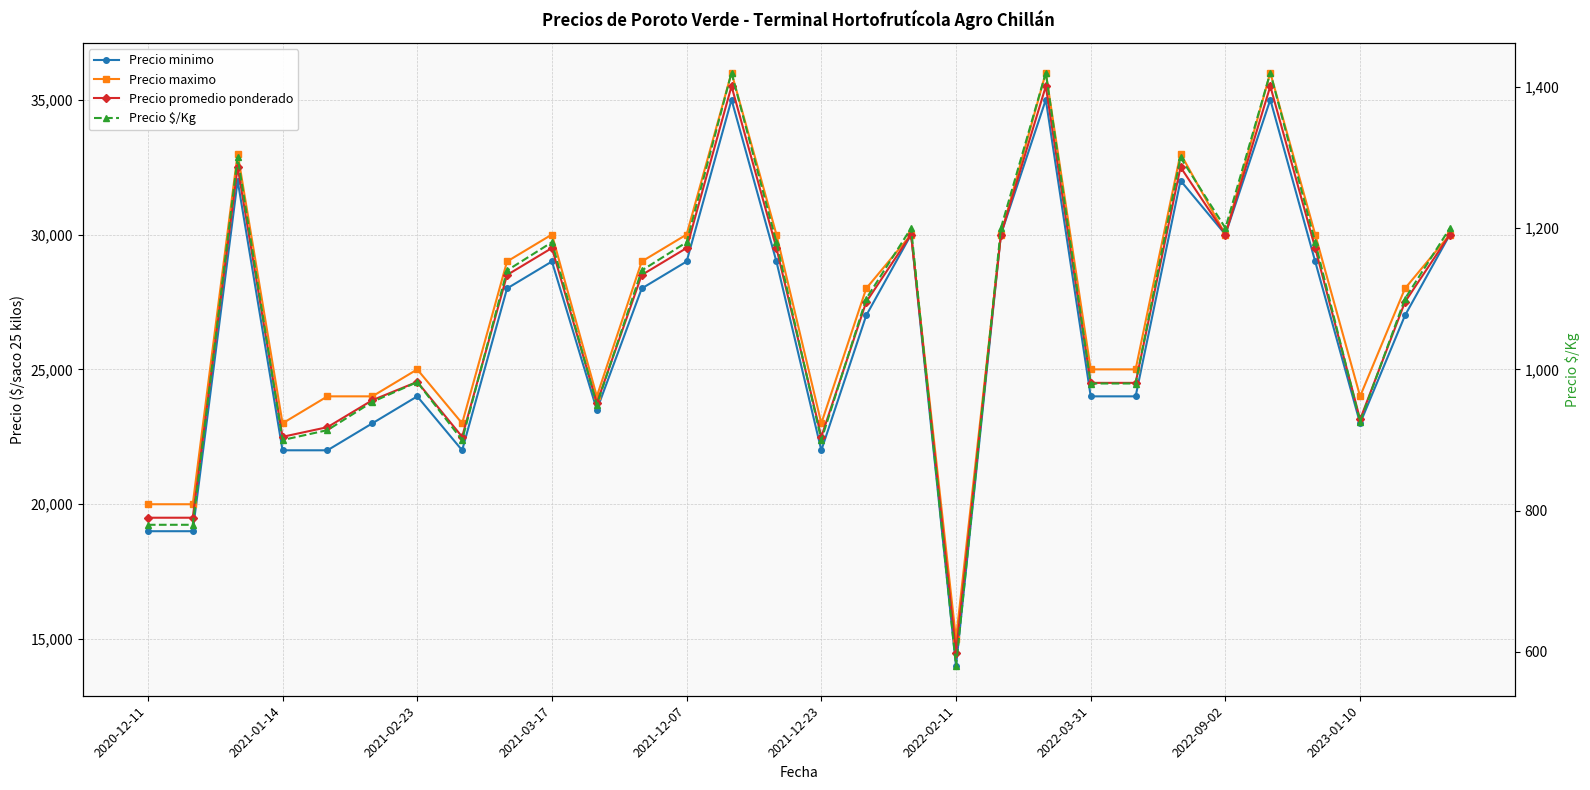

Reading left to right, what are all the values shown in this chart?

Precio minimo: 19000	19000	32000	22000	22000	23000	24000	22000	28000	29000	23500	28000	29000	35000	29000	22000	27000	30000	14000	30000	35000	24000	24000	32000	30000	35000	29000	23000	27000	30000
Precio maximo: 20000	20000	33000	23000	24000	24000	25000	23000	29000	30000	24000	29000	30000	36000	30000	23000	28000	30000	15000	30000	36000	25000	25000	33000	30000	36000	30000	24000	28000	30000
Precio promedio ponderado: 19500	19500	32500	22500	22857	23857	24538	22500	28500	29500	23750	28500	29500	35500	29500	22500	27500	30000	14500	30000	35500	24500	24500	32500	30000	35500	29500	23143	27500	30000
Precio $/Kg: 780	780	1300	900	914	954	982	900	1140	1180	950	1140	1180	1420	1180	900	1100	1200	580	1200	1420	980	980	1300	1200	1420	1180	926	1100	1200